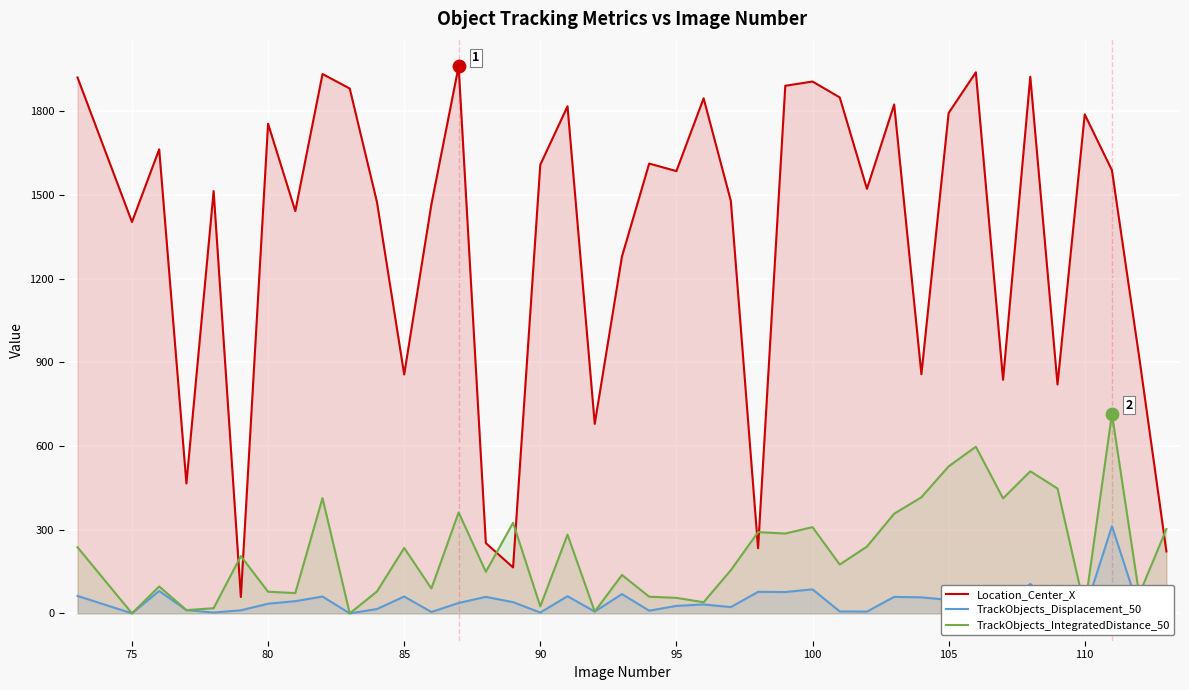

Which series has the largest total across all categories?

Location_Center_X